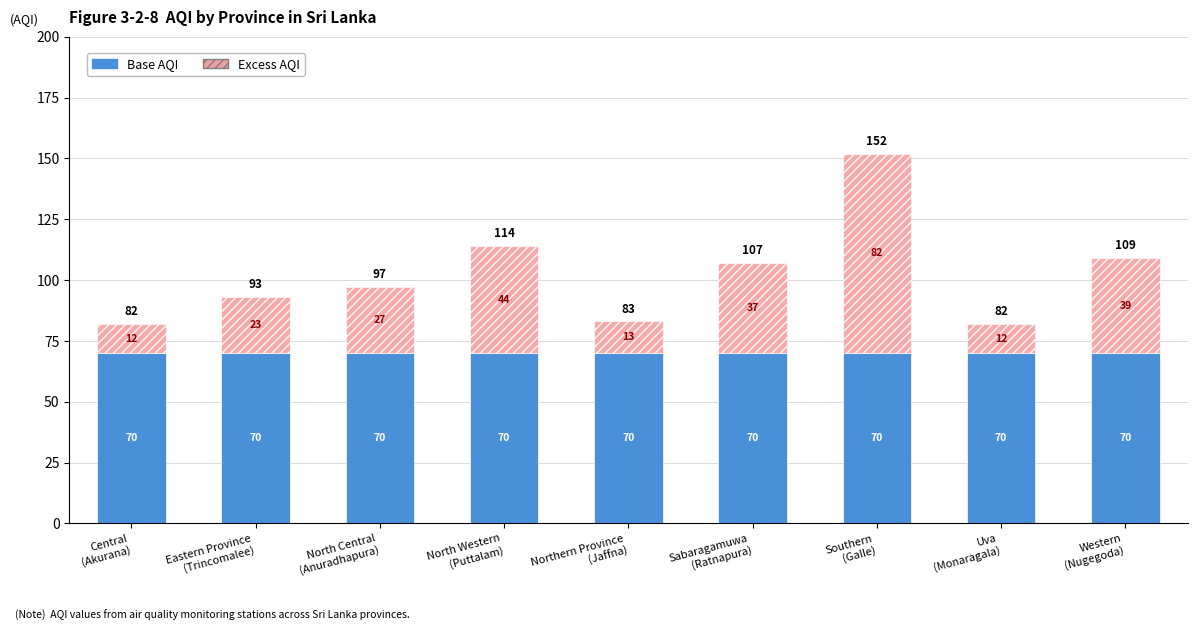

What is the maximum value for Base AQI?

70